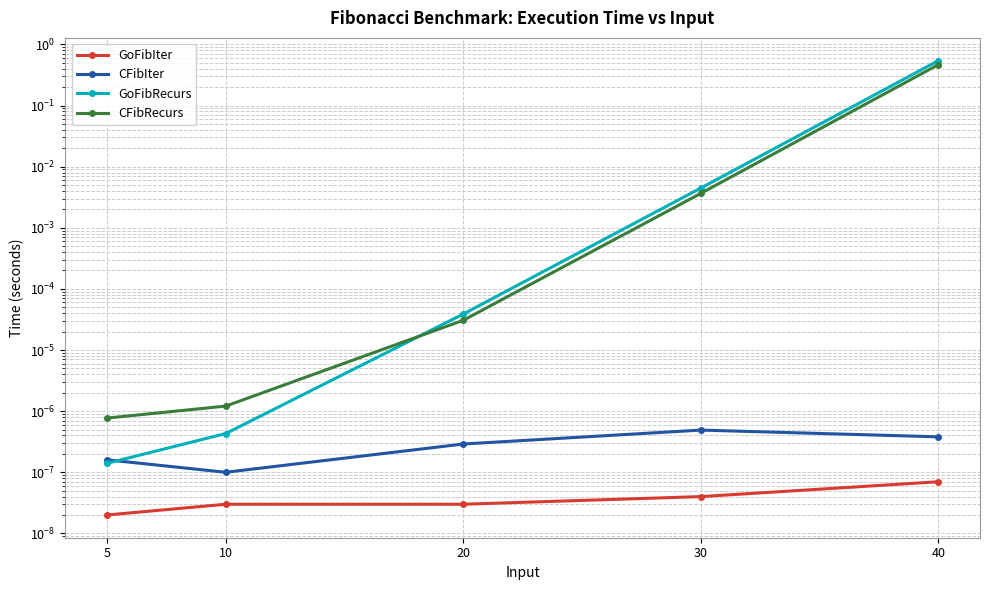

What is the sum of all GoFibRecurs values?

0.5